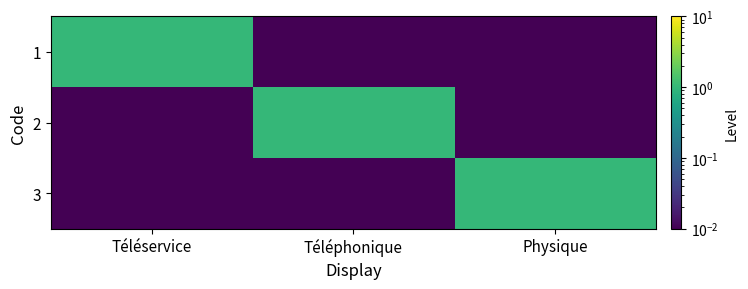

Reading left to right, list all the values displayed in this chart.

1: Téléservice=1.0	Téléphonique=0.0	Physique=0.0
2: Téléservice=0.0	Téléphonique=1.0	Physique=0.0
3: Téléservice=0.0	Téléphonique=0.0	Physique=1.0